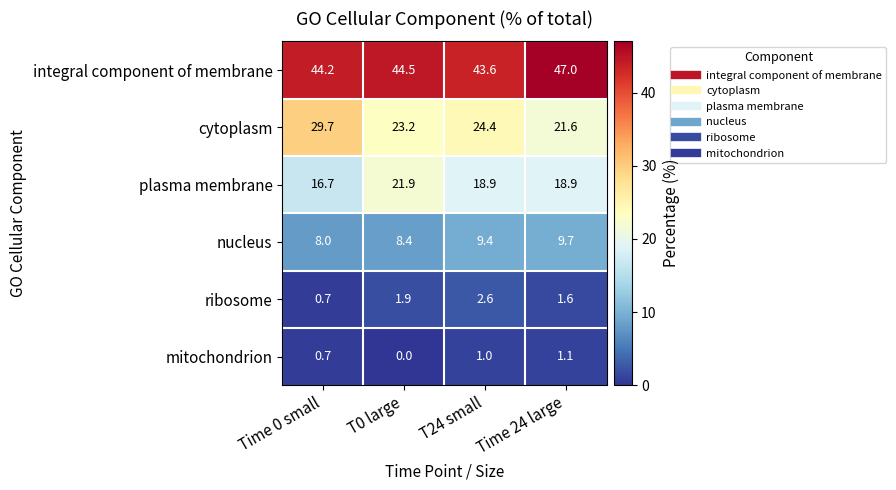

What is the total value across all series at T24 small?

99.9